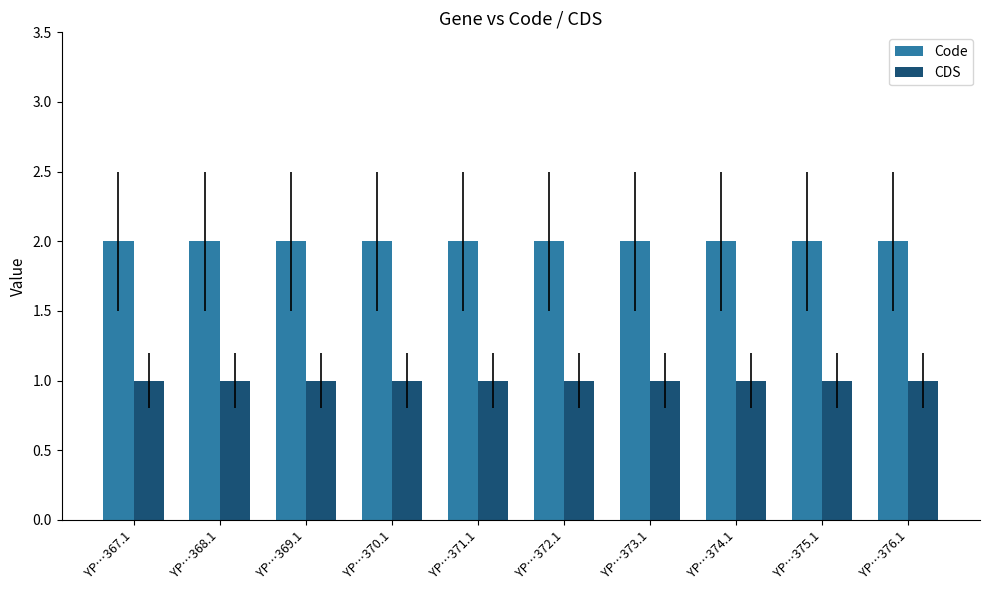

What position from the right is YP…374.1?

3